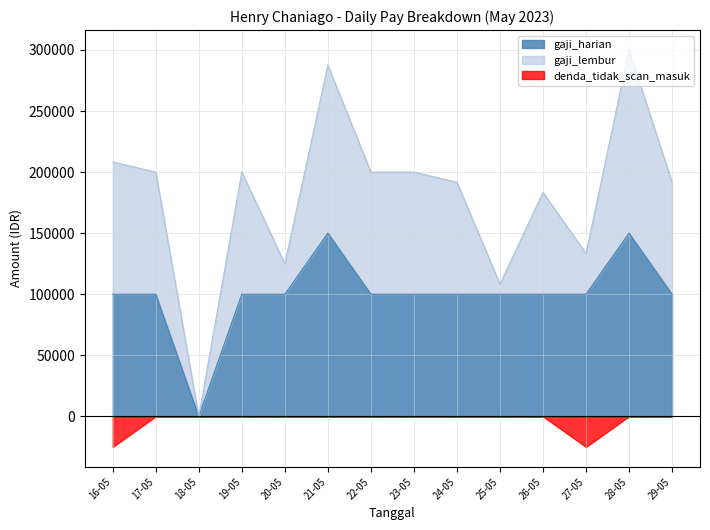

True or false: gaji_harian and gaji_lembur intersect in this chart.

False